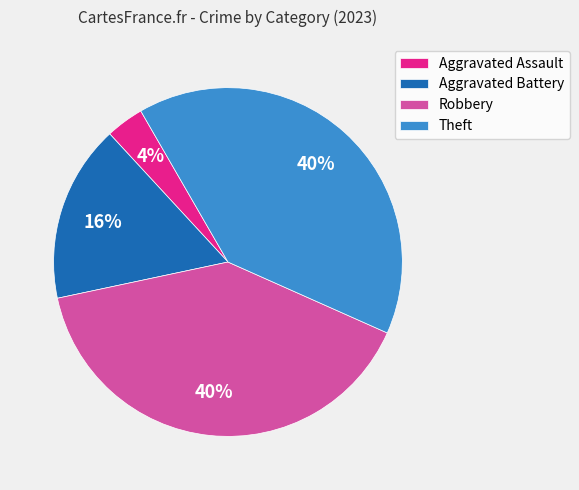

To the nearest percent, what is the average slice percentage?

25%